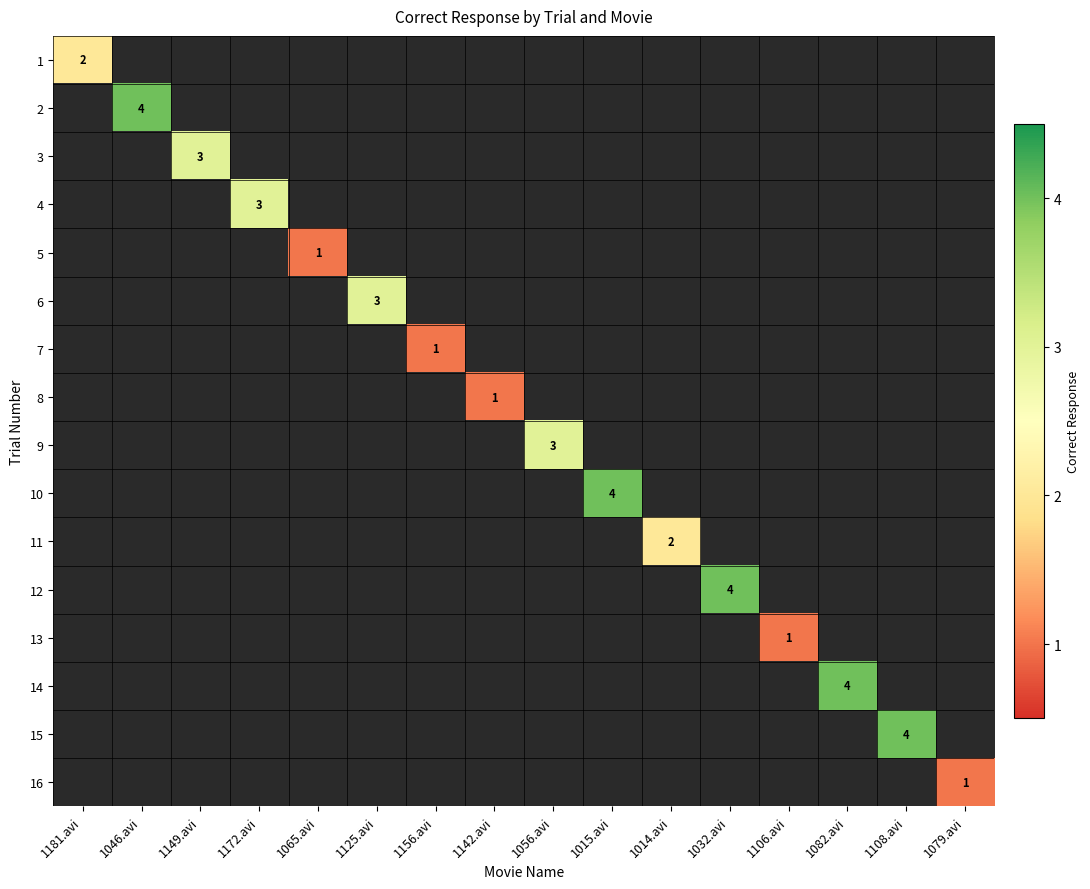

What is the smallest value displayed?

1.0